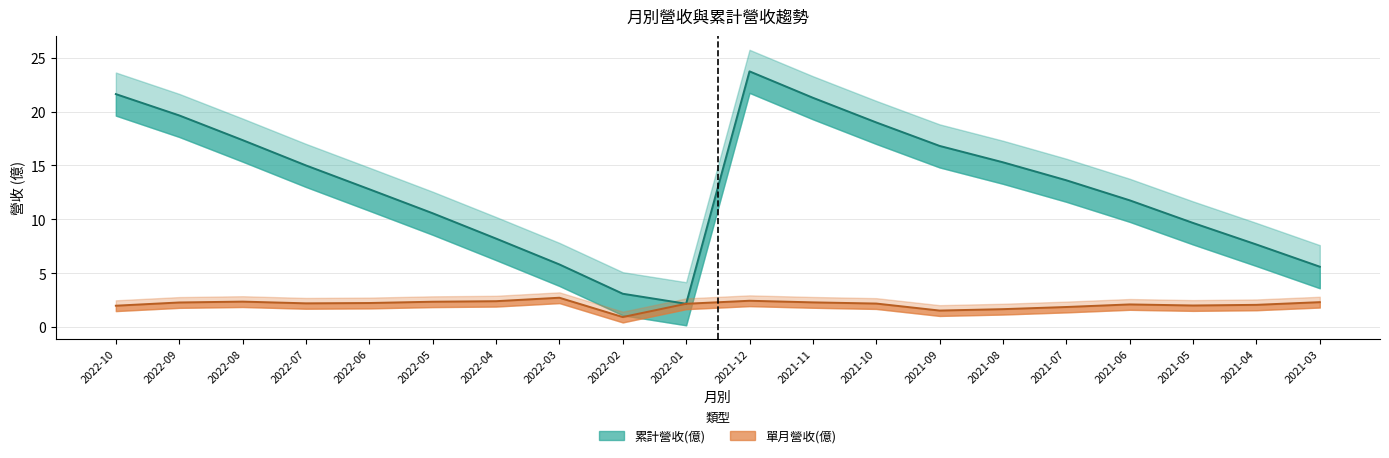

Which series has the largest total across all categories?

累計營收(億)